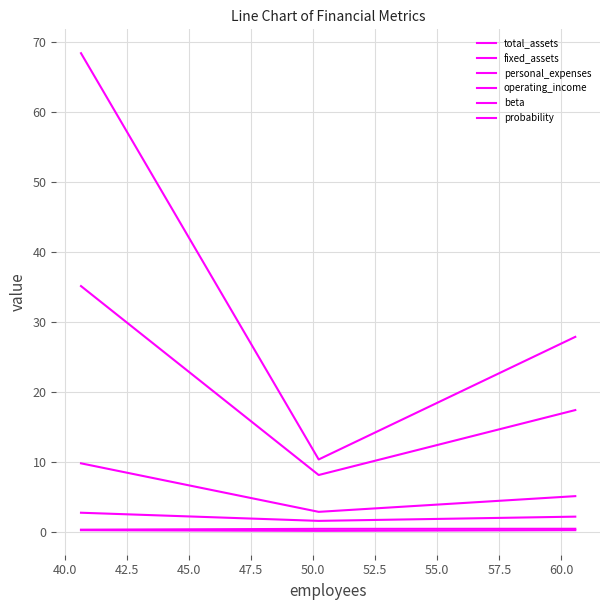

Which series has the largest range (max minus min)?

operating_income